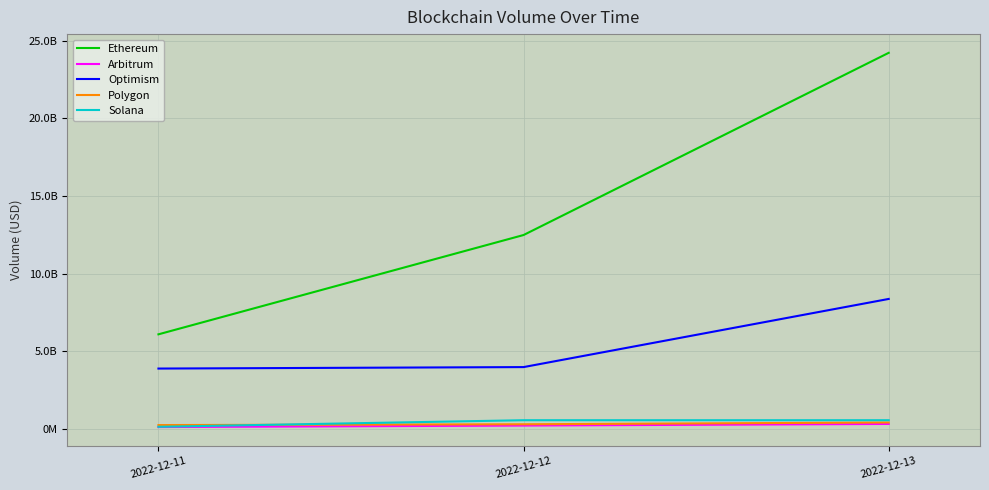

Which label corresponds to the largest value in the chart?

2022-12-13